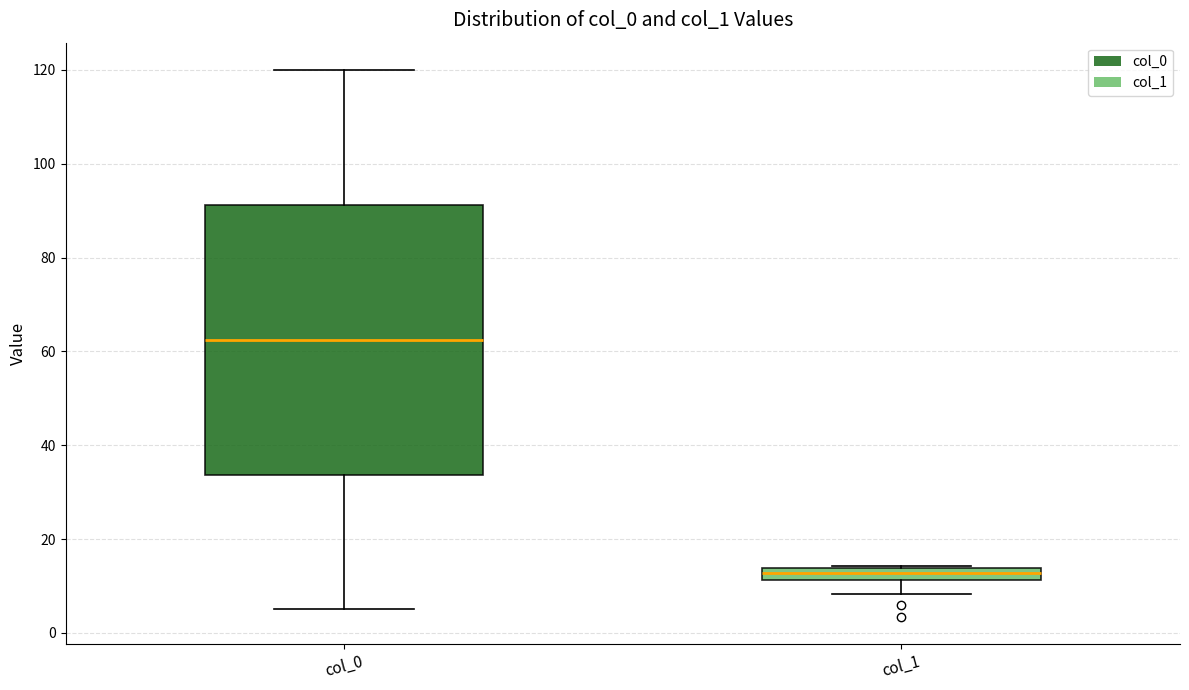

Which box has the highest median line?

col_0